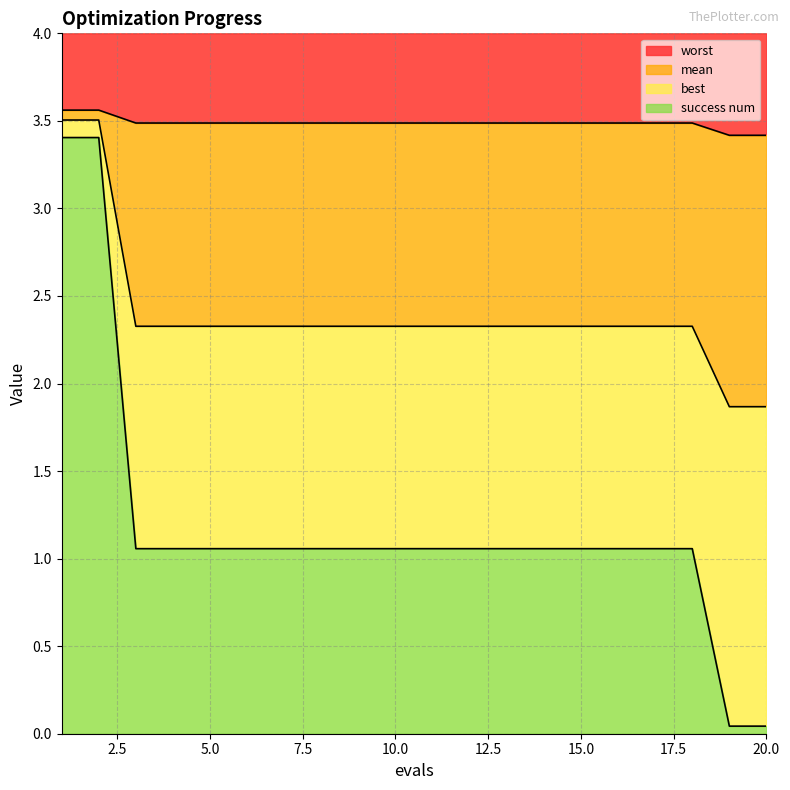

What is the sum of all best values?

23.8